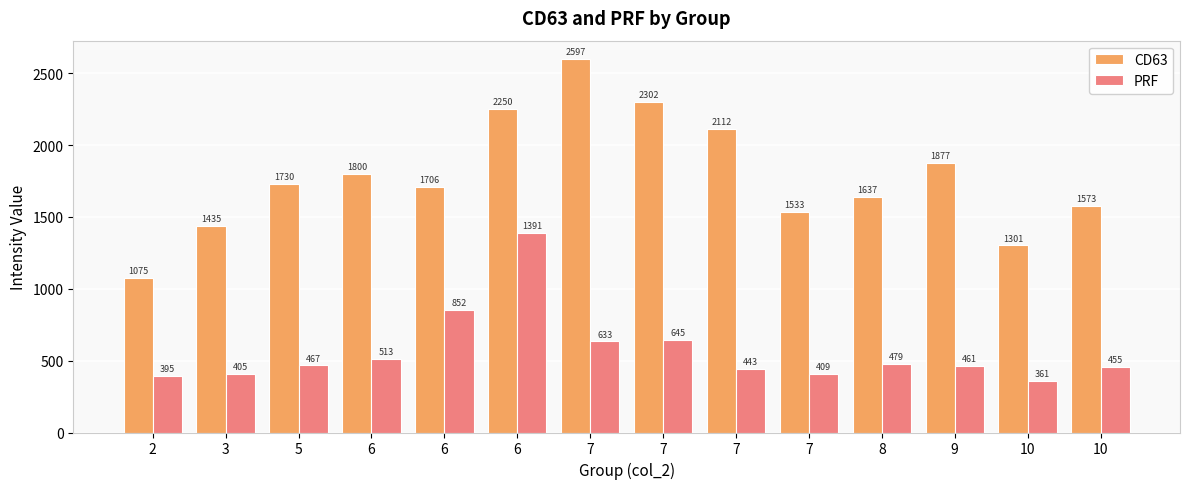

Which series changed the most between 10 and 10?

CD63